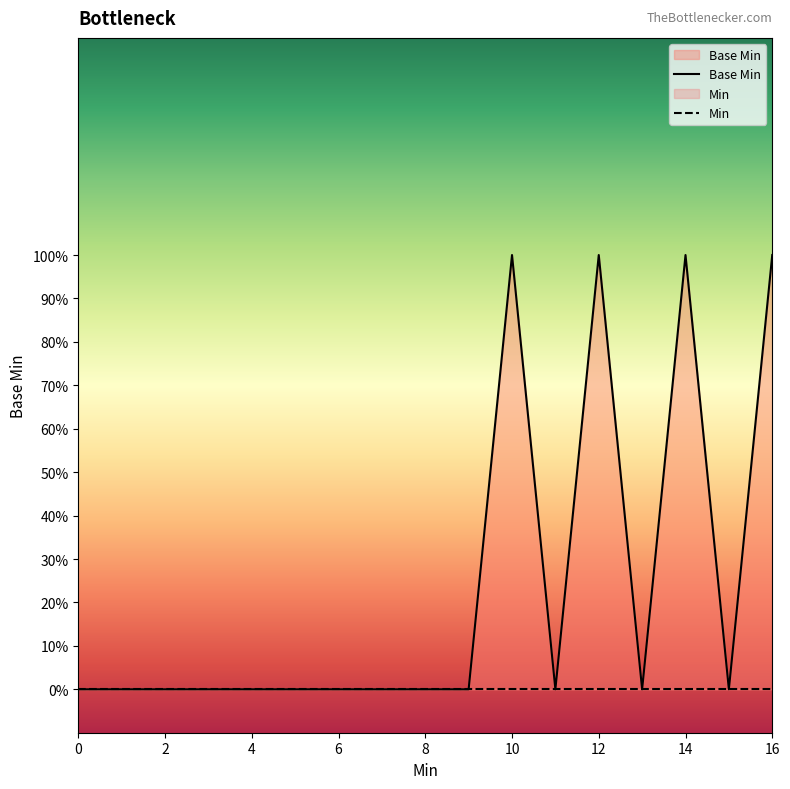

Rank the series by their maximum value, from highest to lowest.

Base Min, Min